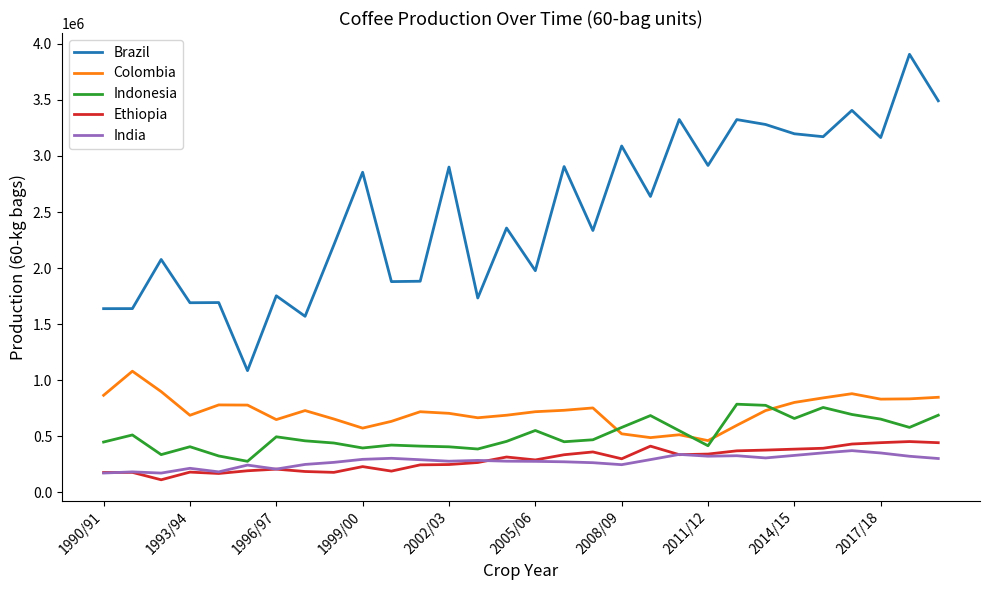

True or false: Indonesia and Ethiopia cross at least once.

False